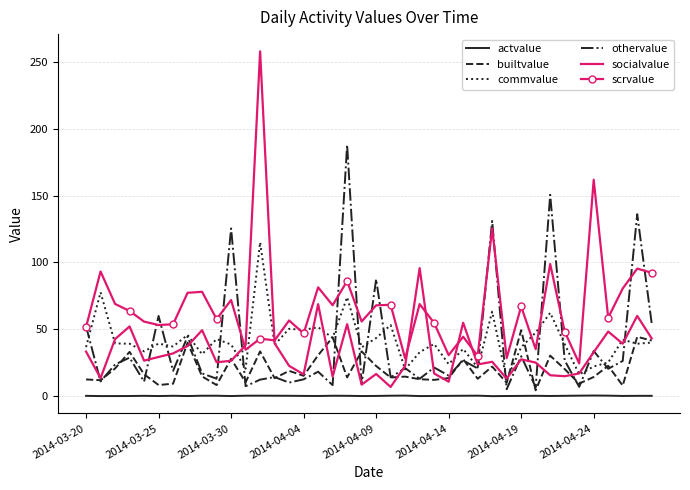

Rank the series by their maximum value, from highest to lowest.

socialvalue, othervalue, scrvalue, commvalue, builtvalue, actvalue